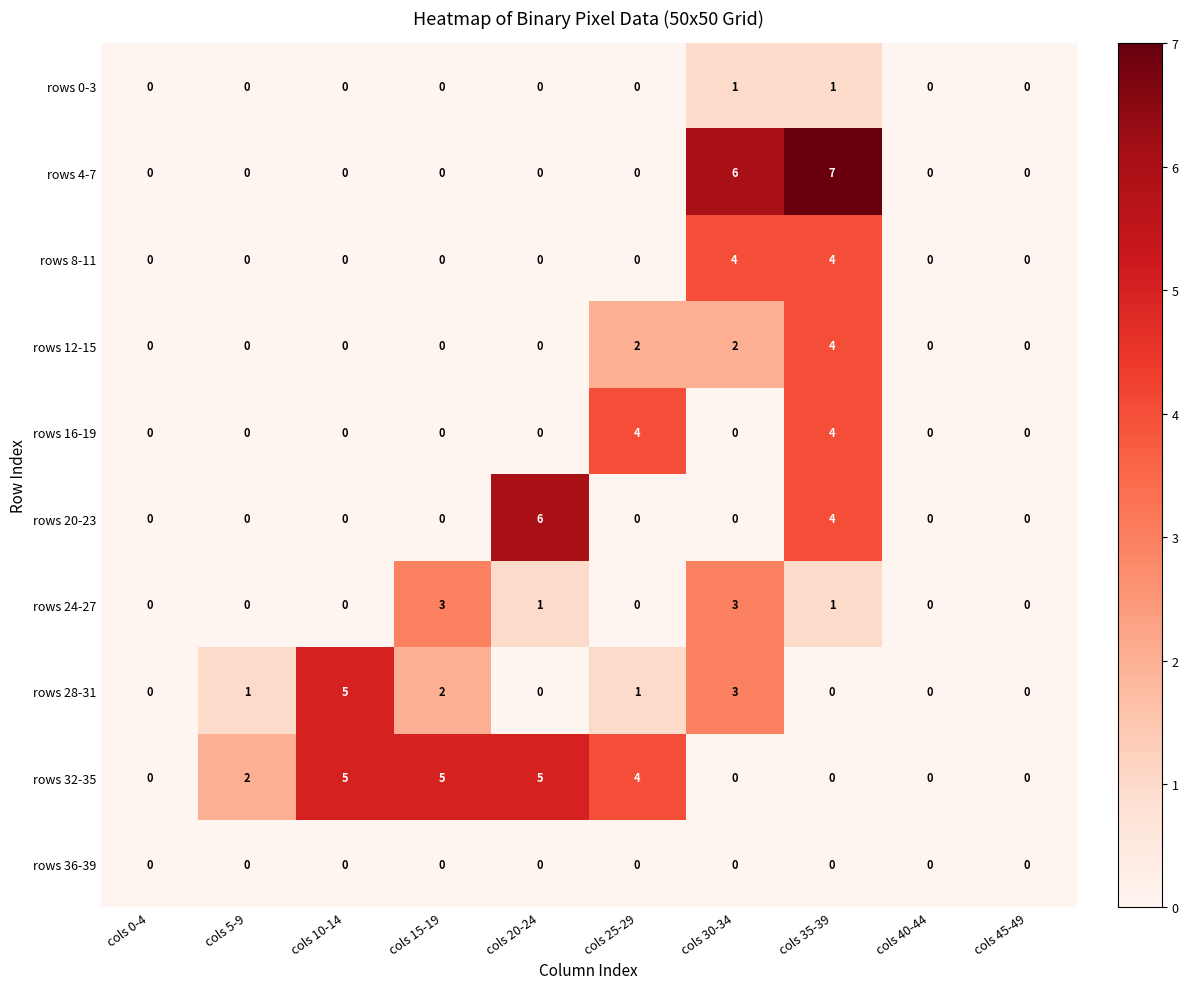

How many distinct data groups are displayed?

10